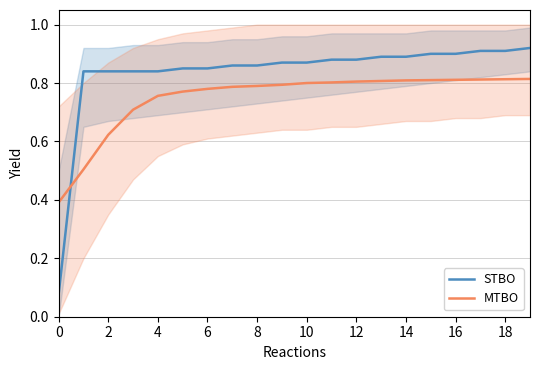

How many intersections are there between MTBO and STBO?

1